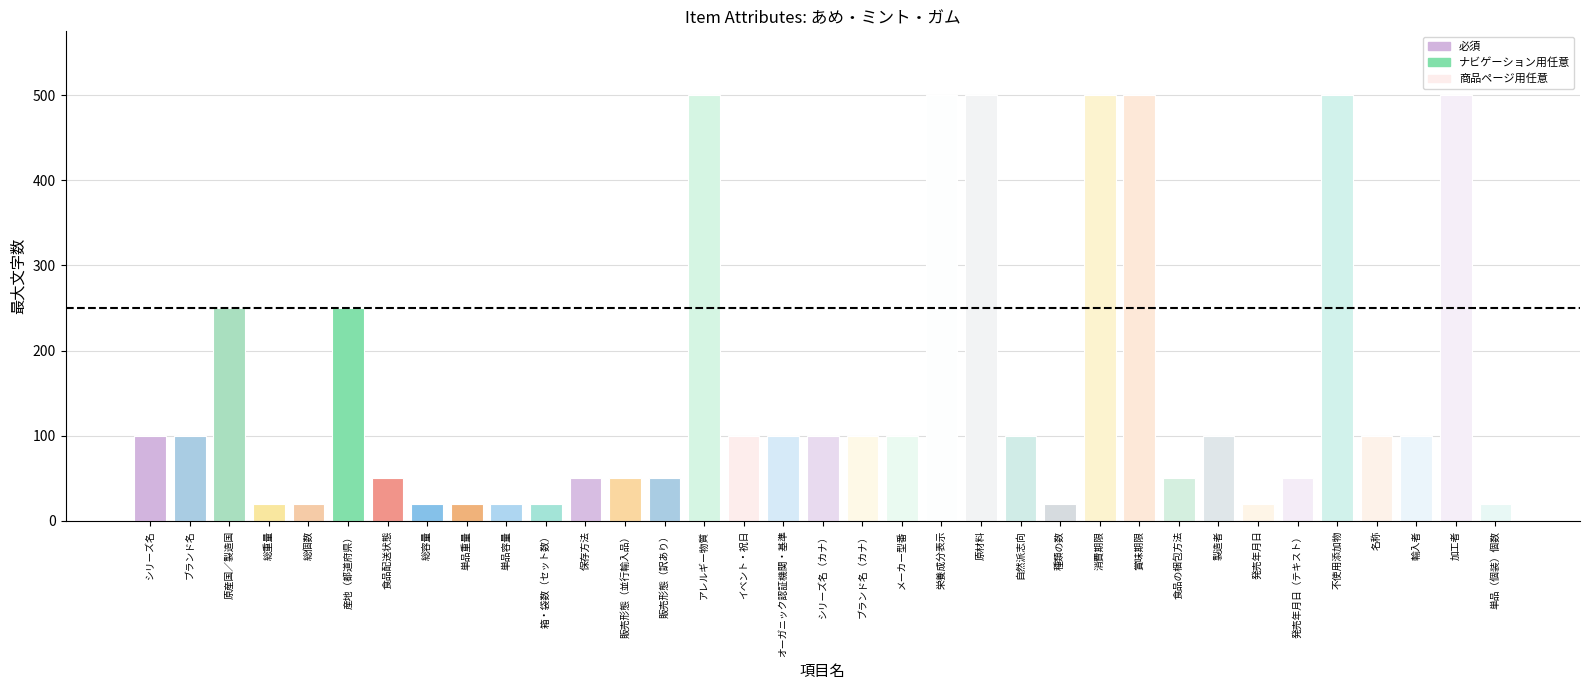

What is the sum of all values?

5580